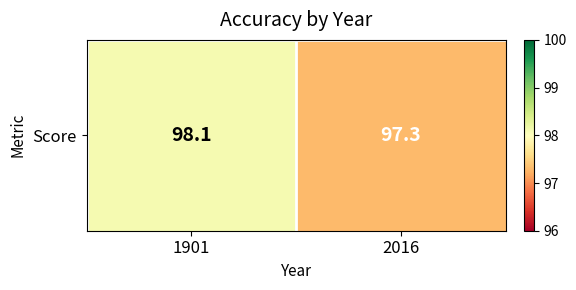

Which category has the lowest value across all series?

2016